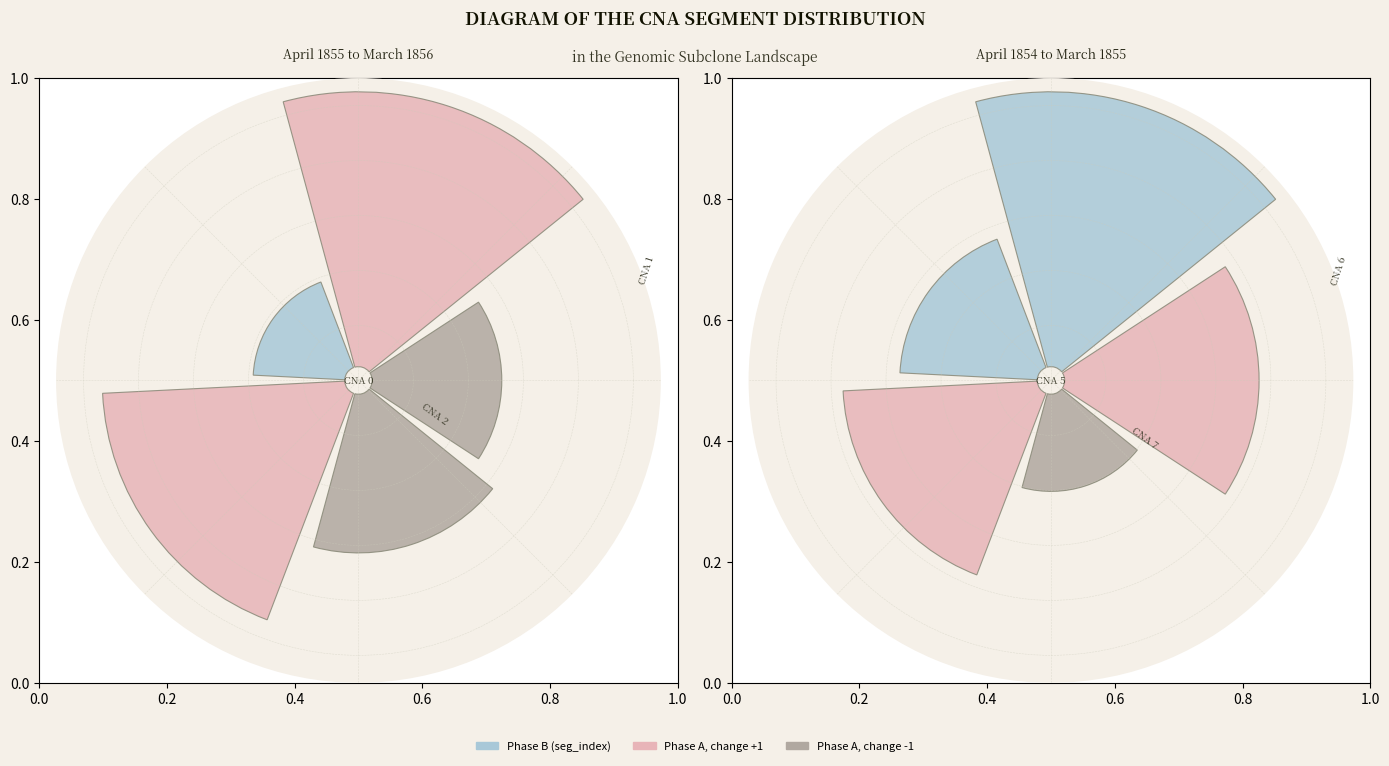

Rank the categories by value from highest to lowest.

1, 6, 3, 5, 8, 4, 0, 7, 2, 9